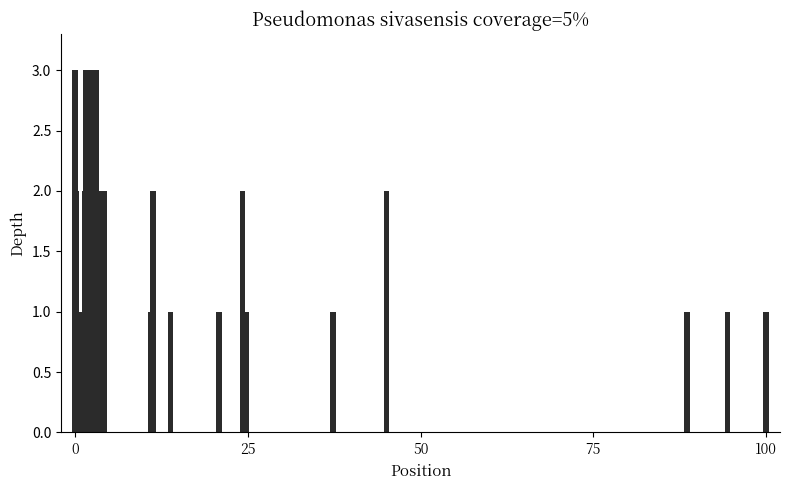

What is the maximum value shown in the chart?

3